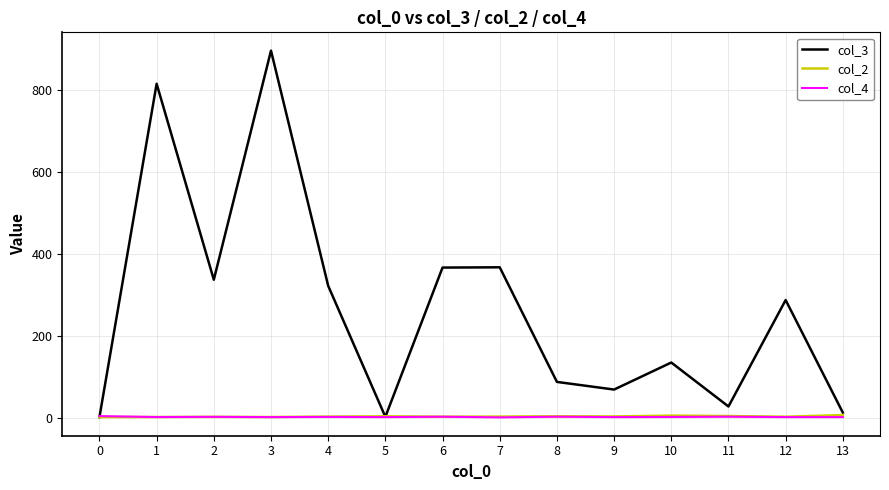

Which series has the largest range (max minus min)?

col_3